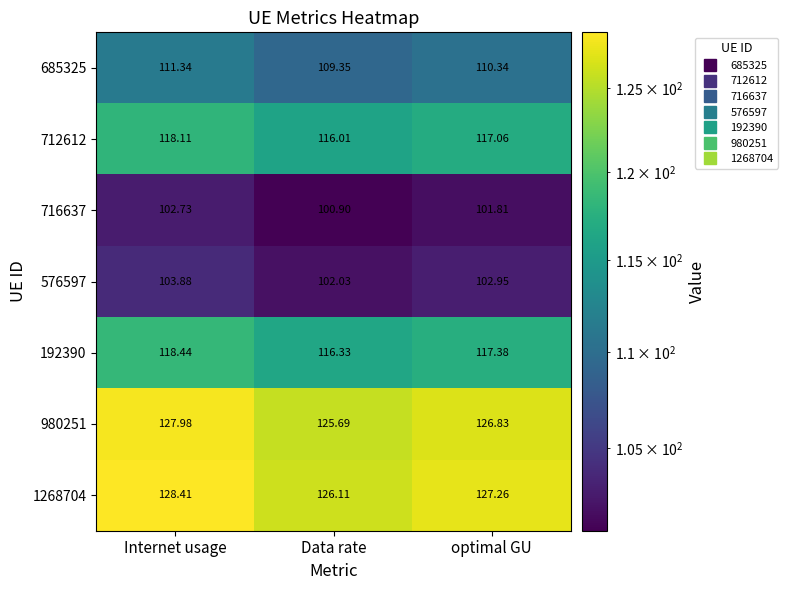

Which label corresponds to the smallest value in the chart?

Data rate